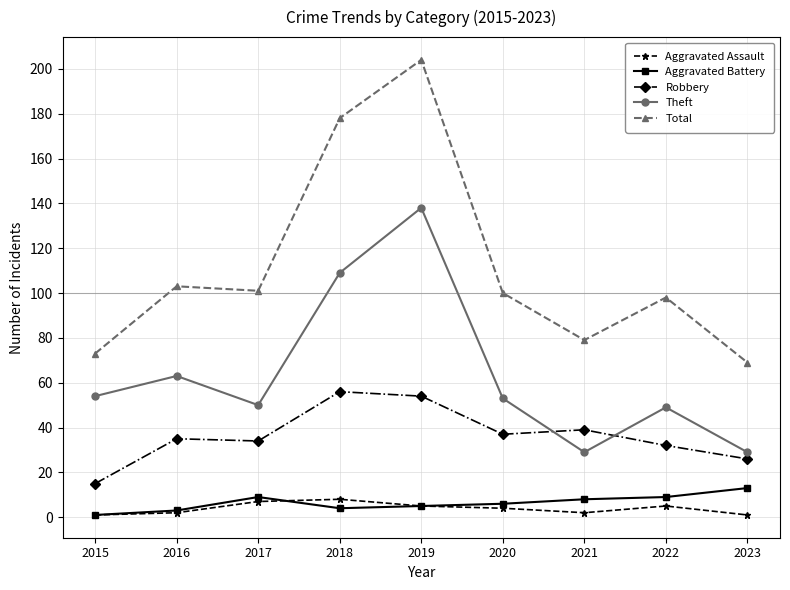

Reading right to left, list all the values displayed in this chart.

Aggravated Assault: 2023=1	2022=5	2021=2	2020=4	2019=5	2018=8	2017=7	2016=2	2015=1
Aggravated Battery: 2023=13	2022=9	2021=8	2020=6	2019=5	2018=4	2017=9	2016=3	2015=1
Robbery: 2023=26	2022=32	2021=39	2020=37	2019=54	2018=56	2017=34	2016=35	2015=15
Theft: 2023=29	2022=49	2021=29	2020=53	2019=138	2018=109	2017=50	2016=63	2015=54
Total: 2023=69	2022=98	2021=79	2020=100	2019=204	2018=178	2017=101	2016=103	2015=73